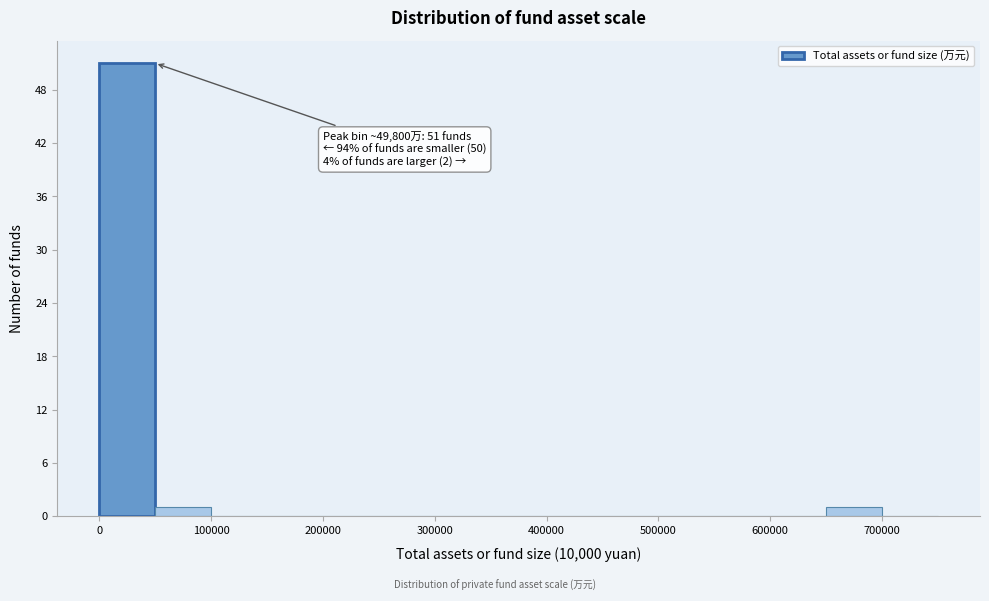

Over which range of the x-axis is the bar tallest?

0 to 50000